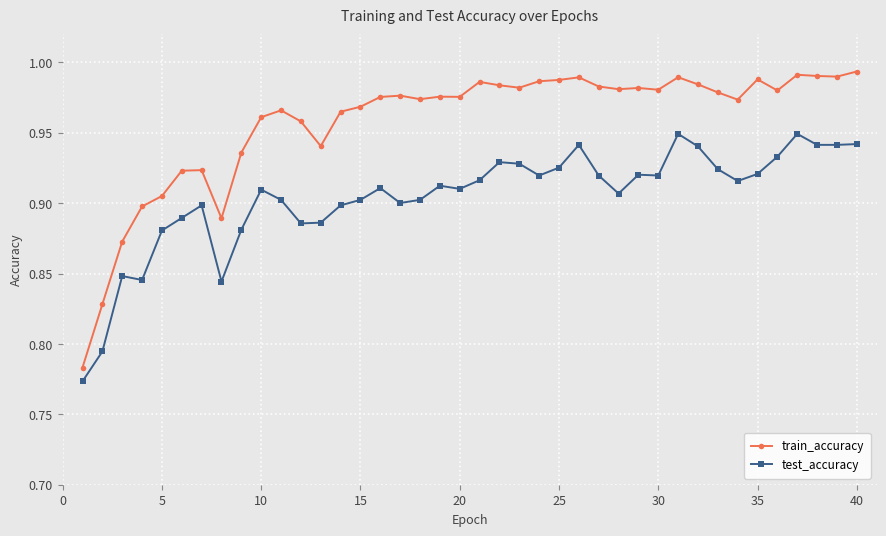

True or false: test_accuracy has more than 2 interior local peaks.

True